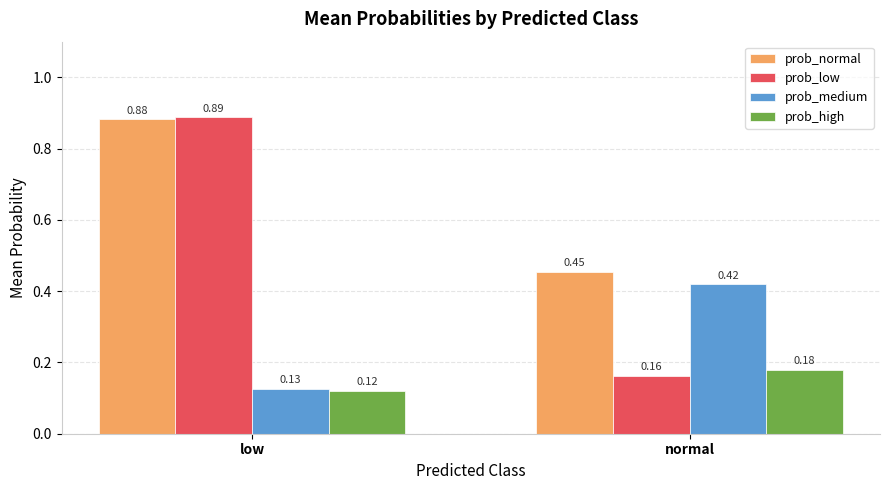

Which series has the largest total across all categories?

prob_normal